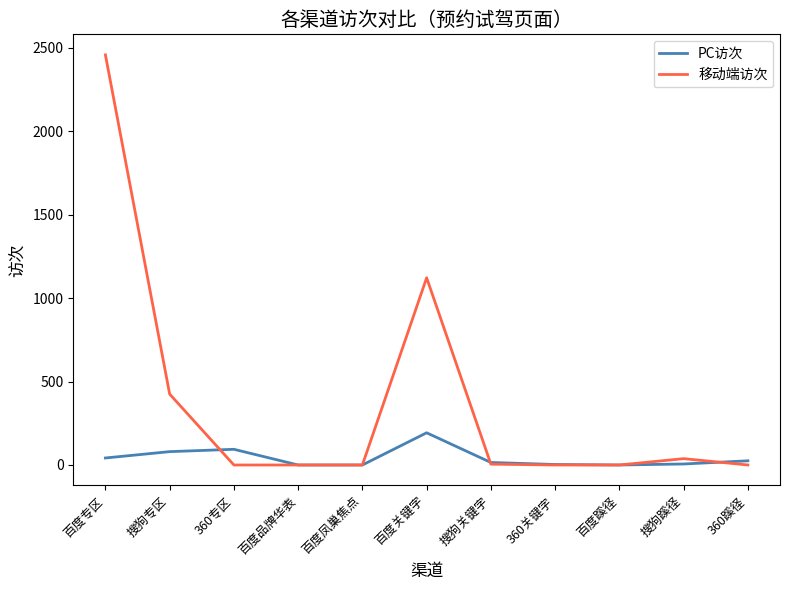

Where is 移动端访次 nearest to the value 1229?

百度关键字